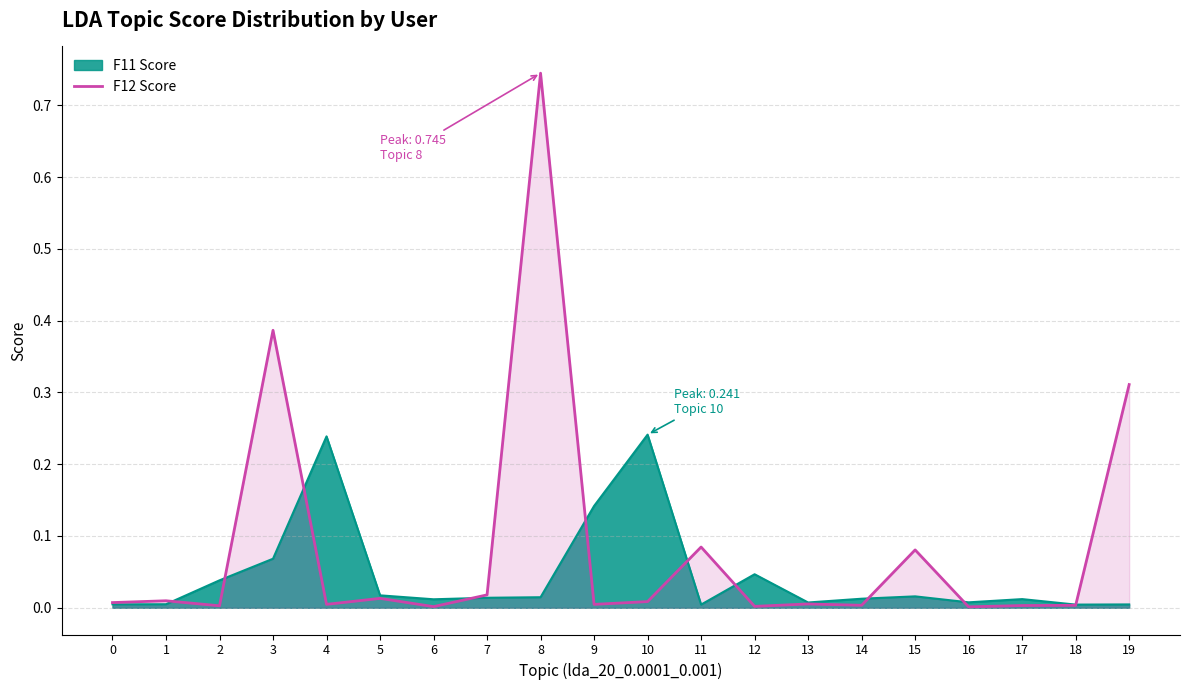

Reading right to left, list all the values displayed in this chart.

F11: 19=0.0	18=0.0	17=0.0	16=0.0	15=0.0	14=0.0	13=0.0	12=0.0	11=0.0	10=0.2	9=0.1	8=0.0	7=0.0	6=0.0	5=0.0	4=0.2	3=0.1	2=0.0	1=0.0	0=0.0
F12: 19=0.3	18=0.0	17=0.0	16=0.0	15=0.1	14=0.0	13=0.0	12=0.0	11=0.1	10=0.0	9=0.0	8=0.7	7=0.0	6=0.0	5=0.0	4=0.0	3=0.4	2=0.0	1=0.0	0=0.0